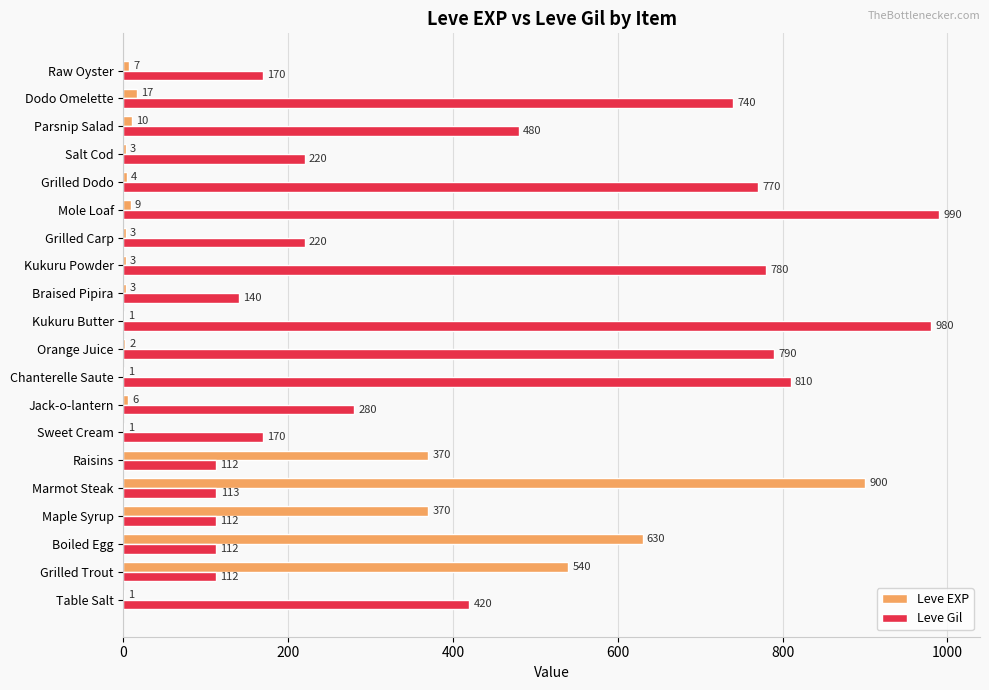

What is the highest value of the Leve Gil series?

990